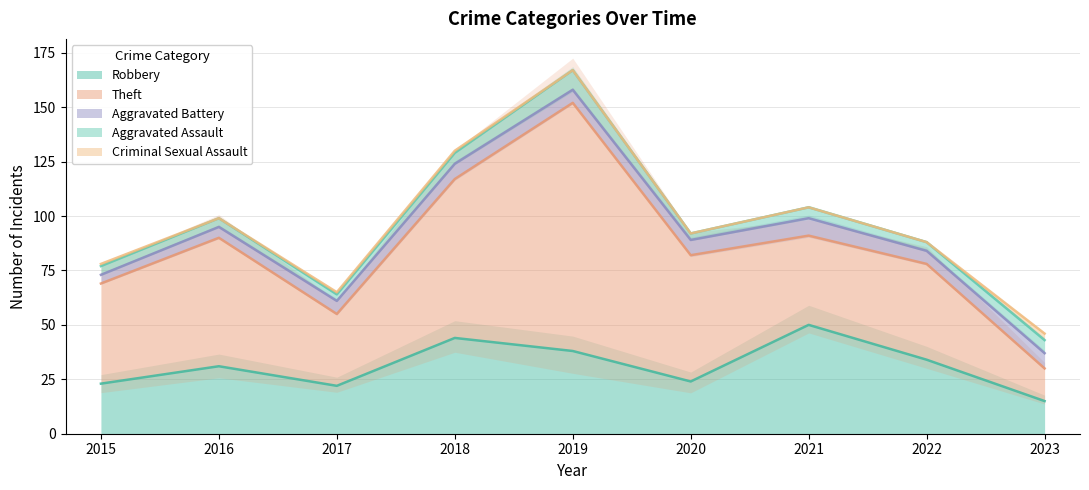

Where does the Robbery series first go above 31?

2018